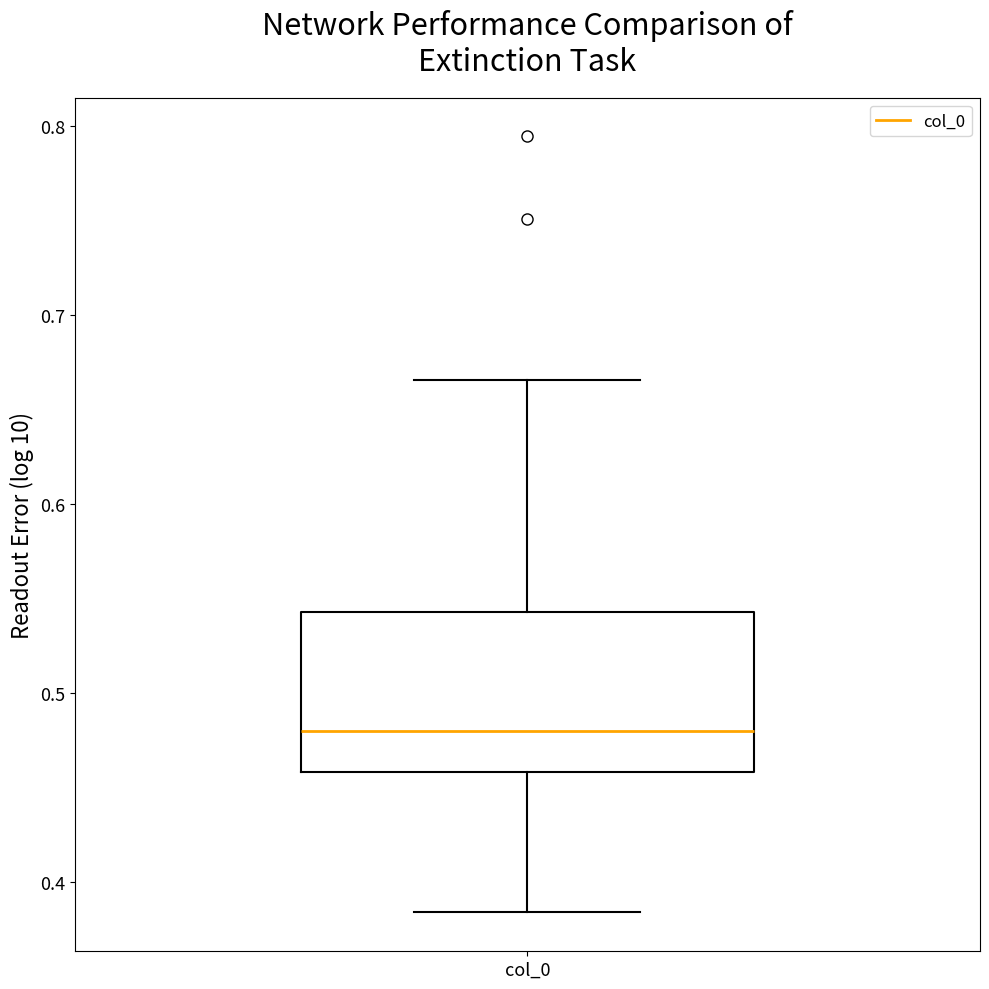

Transcribe this box plot: give where the median line is, the range the box spans, and where the two whiskers end, as read against the y-axis. The values are not printed on the chart, so give them approximately, as read against the axis.

median 0.48, box 0.46 to 0.54, whiskers 0.38 to 0.67